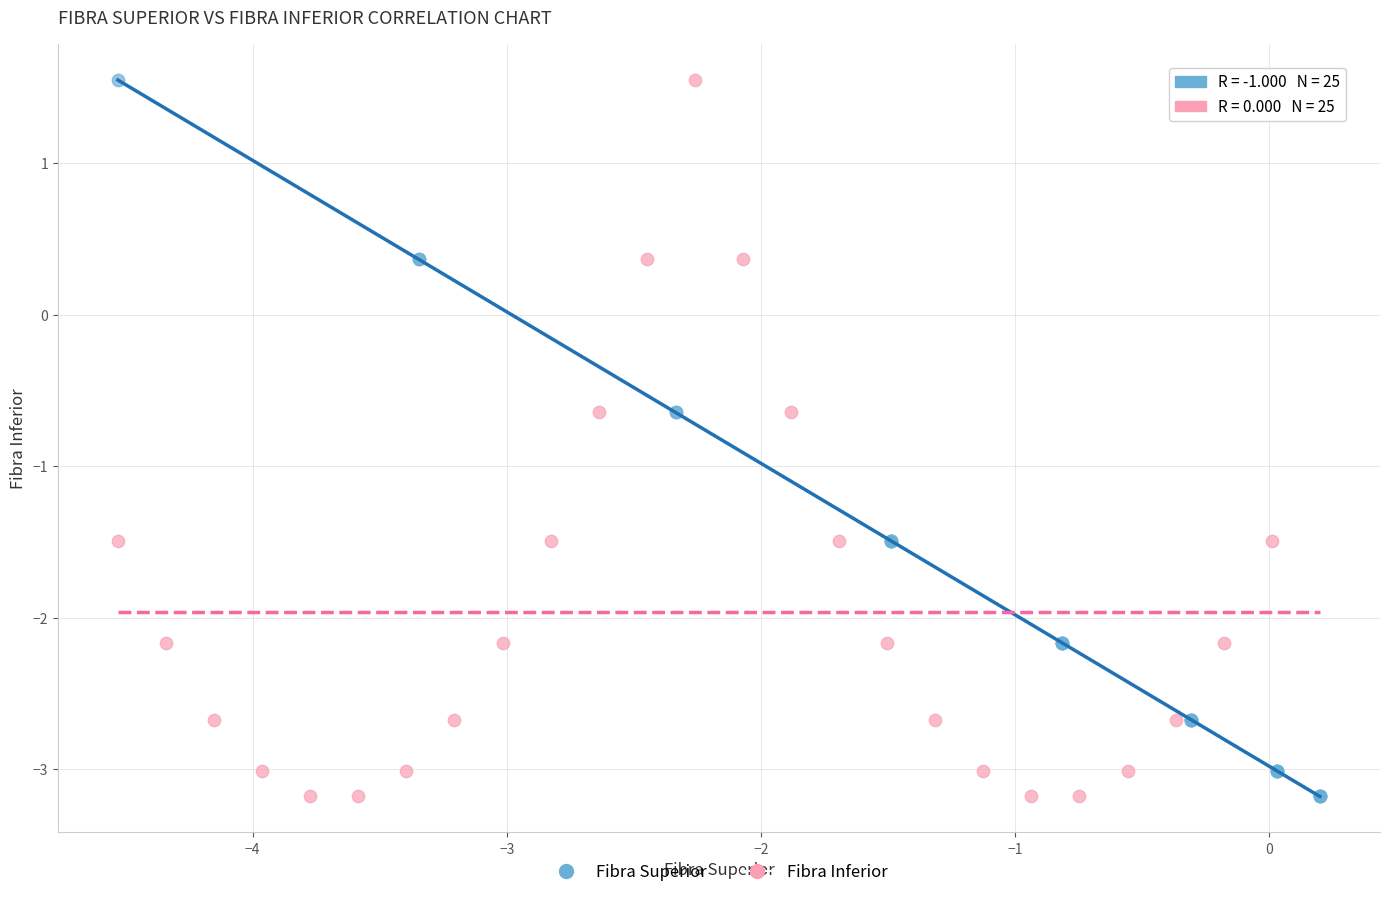

What are all the series names shown in the legend?

Fibra Superior, Fibra Inferior